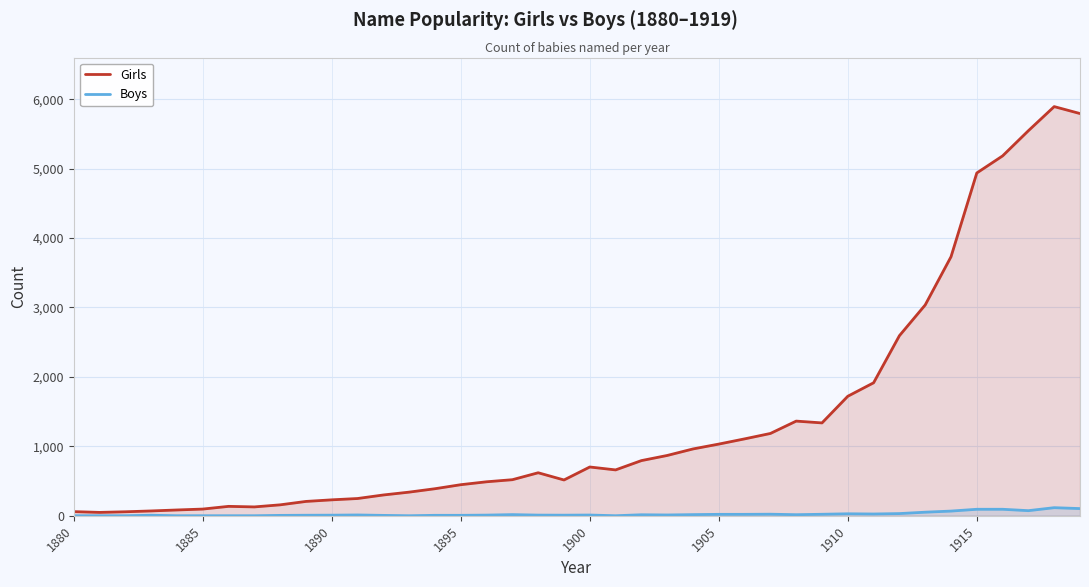

Rank the series by their maximum value, from highest to lowest.

Girls, Boys